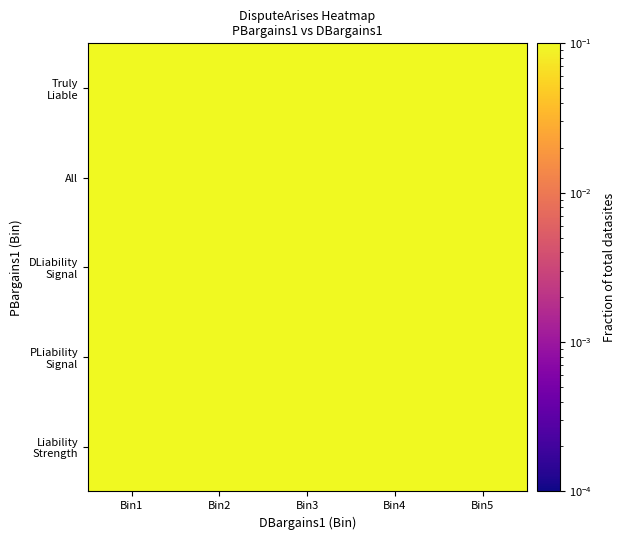

At which category does the chart reach its peak across all series?

Bin1